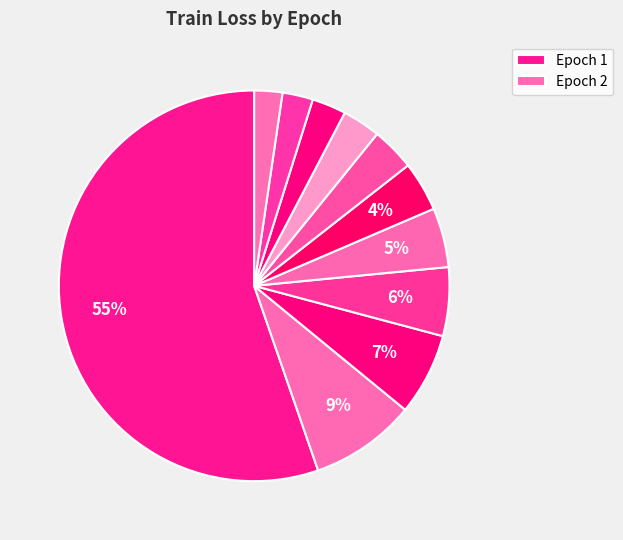

How many segments does this pie chart have?

11